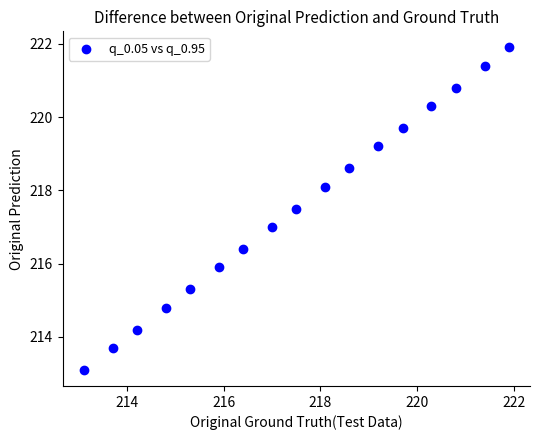

What is the range of X values (max minus min)?

8.8